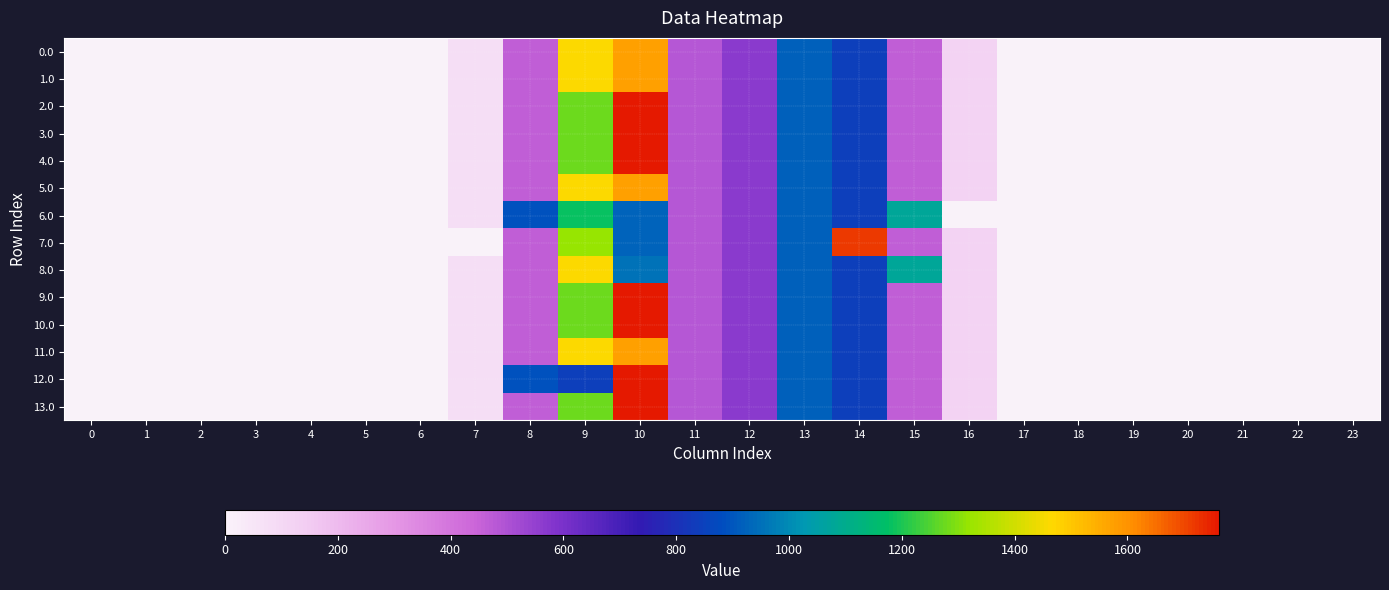

At 19, list the series in order from smallest to largest.

0.0, 1.0, 2.0, 3.0, 4.0, 5.0, 6.0, 7.0, 8.0, 9.0, 10.0, 11.0, 12.0, 13.0